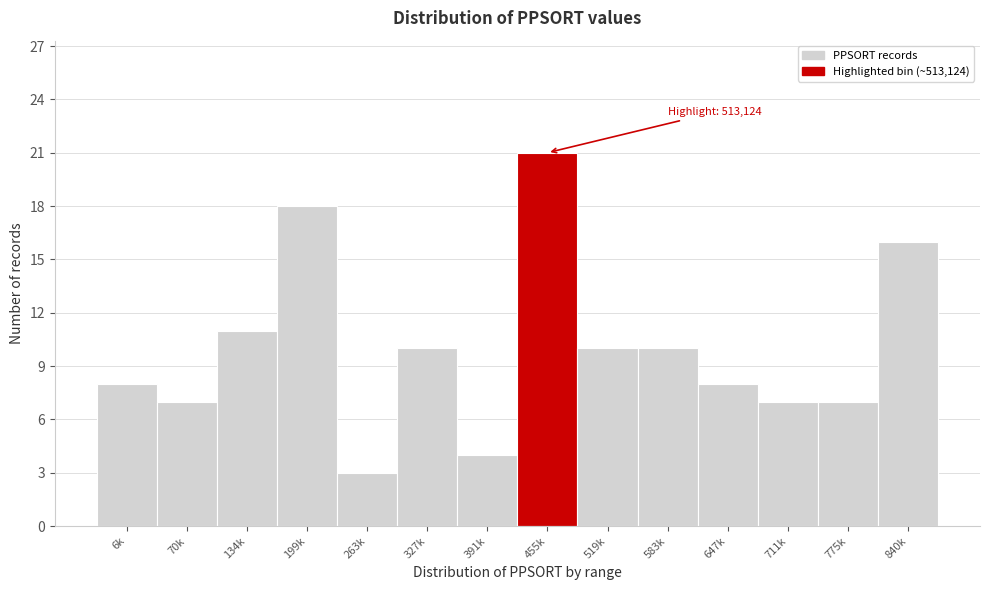

Reading right to left, list all the values displayed in this chart.

16	7	7	8	10	10	21	4	10	3	18	11	7	8